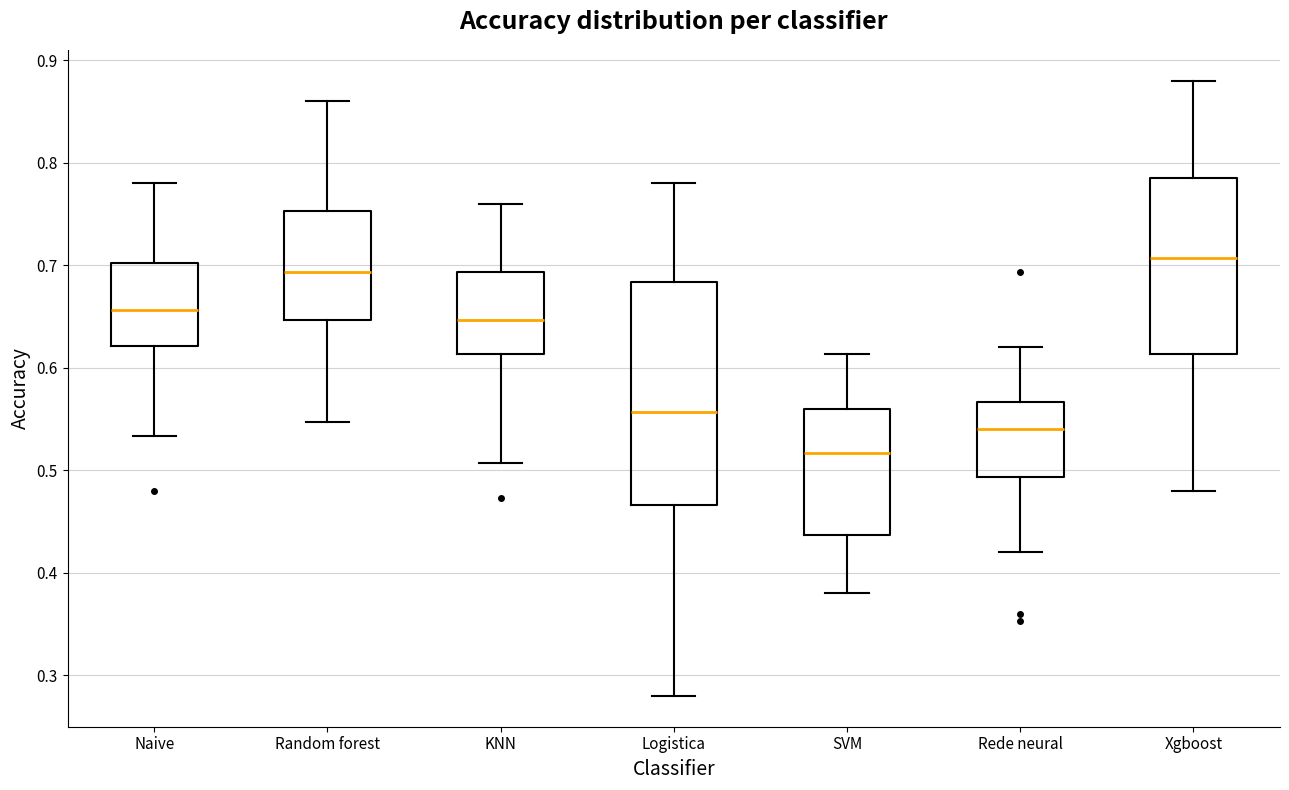

Reading left to right, transcribe this box plot: for each box, give where its median line is, the range the box spans, and where its two whiskers end, as read against the y-axis. The values are not printed on the chart, so give them approximately, as read against the axis.

Naive: median 0.66, box 0.62 to 0.70, whiskers 0.53 to 0.78
Random forest: median 0.69, box 0.65 to 0.75, whiskers 0.55 to 0.86
KNN: median 0.65, box 0.61 to 0.69, whiskers 0.51 to 0.76
Logistica: median 0.56, box 0.47 to 0.68, whiskers 0.28 to 0.78
SVM: median 0.52, box 0.44 to 0.56, whiskers 0.38 to 0.61
Rede neural: median 0.54, box 0.49 to 0.57, whiskers 0.42 to 0.62
Xgboost: median 0.71, box 0.61 to 0.79, whiskers 0.48 to 0.88